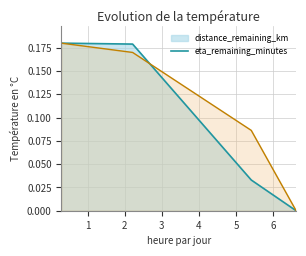

Reading left to right, extract all data points from this chart.

distance_remaining_km: 0.2	0.2	0.0	0.0
eta_remaining_minutes: 0.2	0.2	0.1	0.0